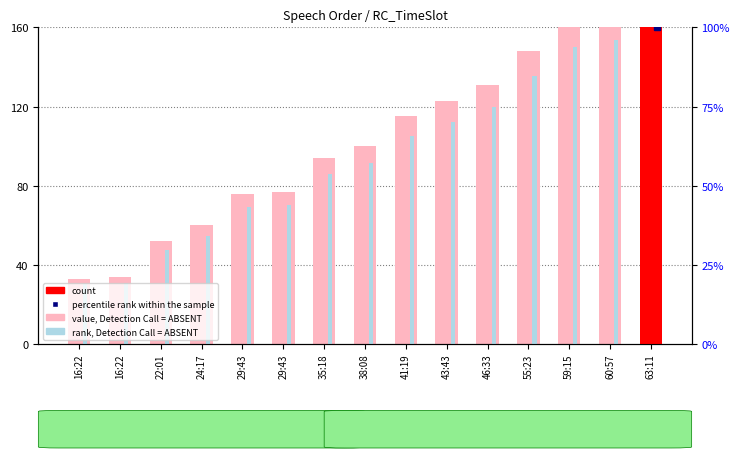

Does the chart contain stacked bars?

No